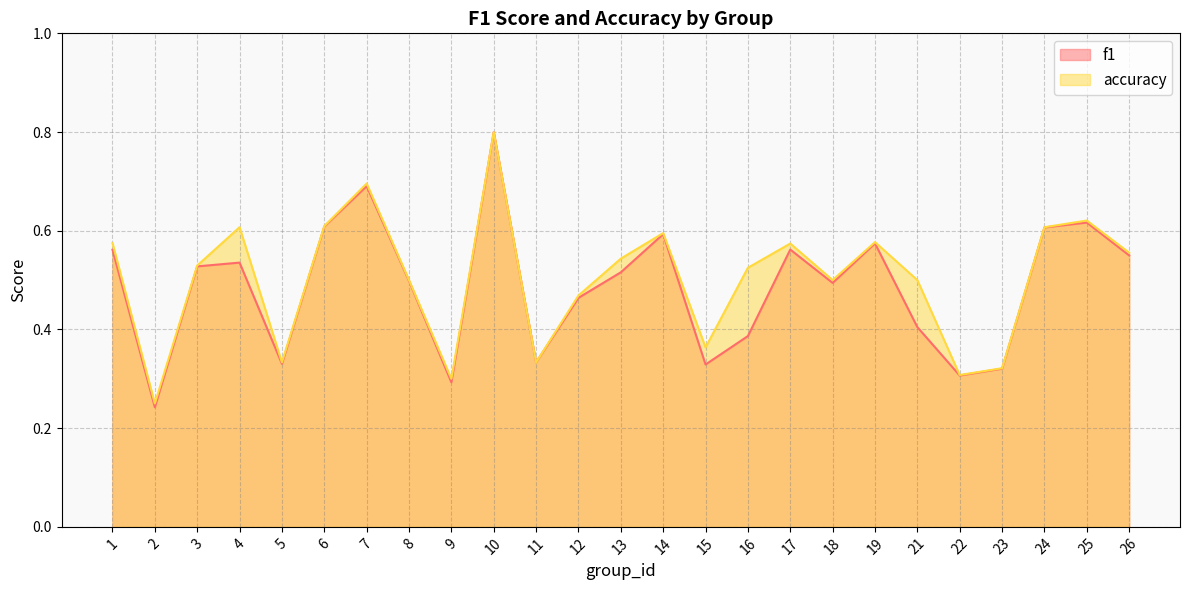

Reading left to right, extract all data points from this chart.

f1: 0.6	0.2	0.5	0.5	0.3	0.6	0.7	0.5	0.3	0.8	0.3	0.5	0.5	0.6	0.3	0.4	0.6	0.5	0.6	0.4	0.3	0.3	0.6	0.6	0.5
accuracy: 0.6	0.2	0.5	0.6	0.3	0.6	0.7	0.5	0.3	0.8	0.3	0.5	0.5	0.6	0.4	0.5	0.6	0.5	0.6	0.5	0.3	0.3	0.6	0.6	0.6